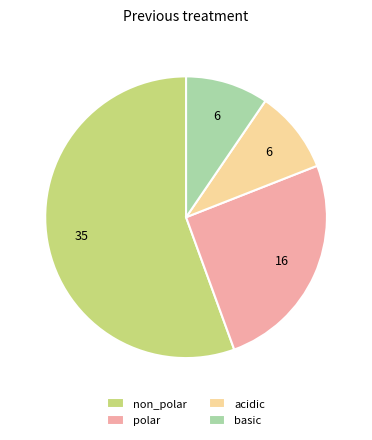

What is the majority slice?

non_polar